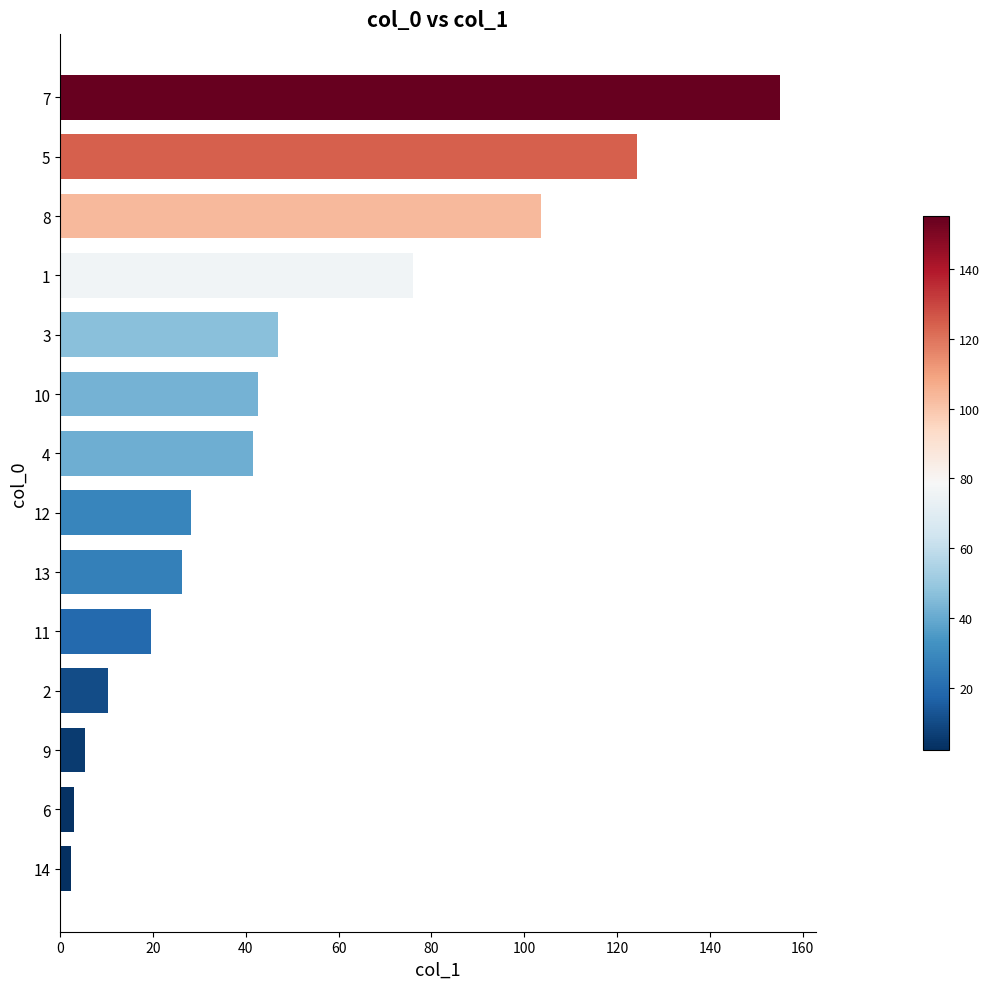

What is the change in value from 1 to 7?

+79.0